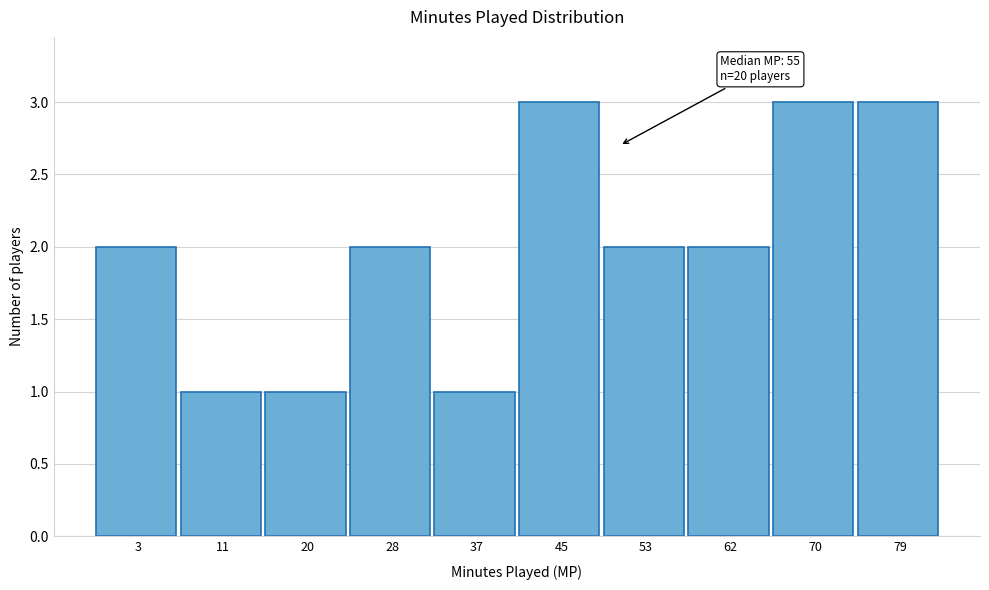

Reading left to right, transcribe all the data shown in this chart.

3=2	11=1	20=1	28=2	37=1	45=3	53=2	62=2	70=3	79=3